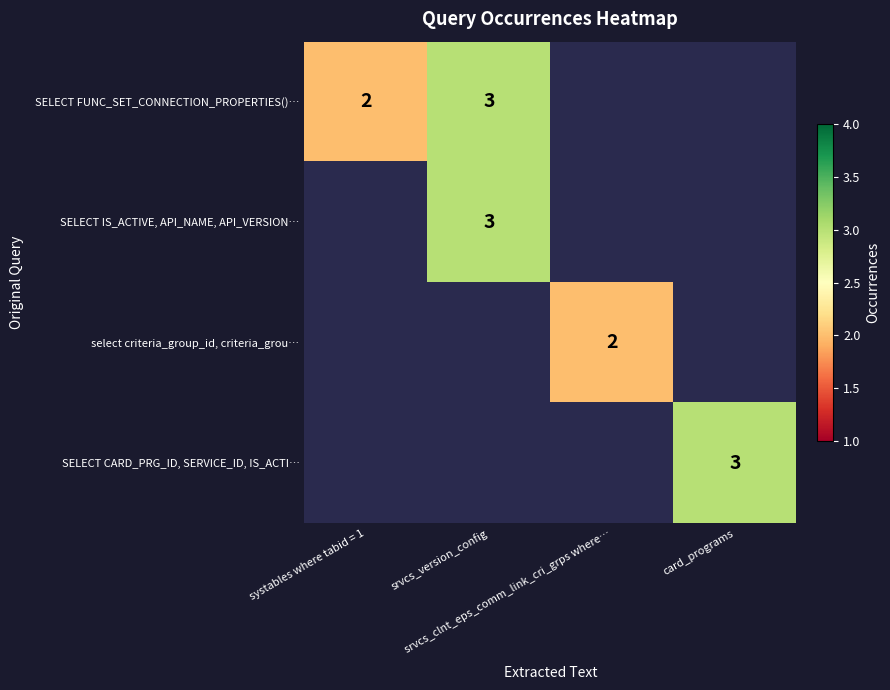

How many data points does each series have?

4